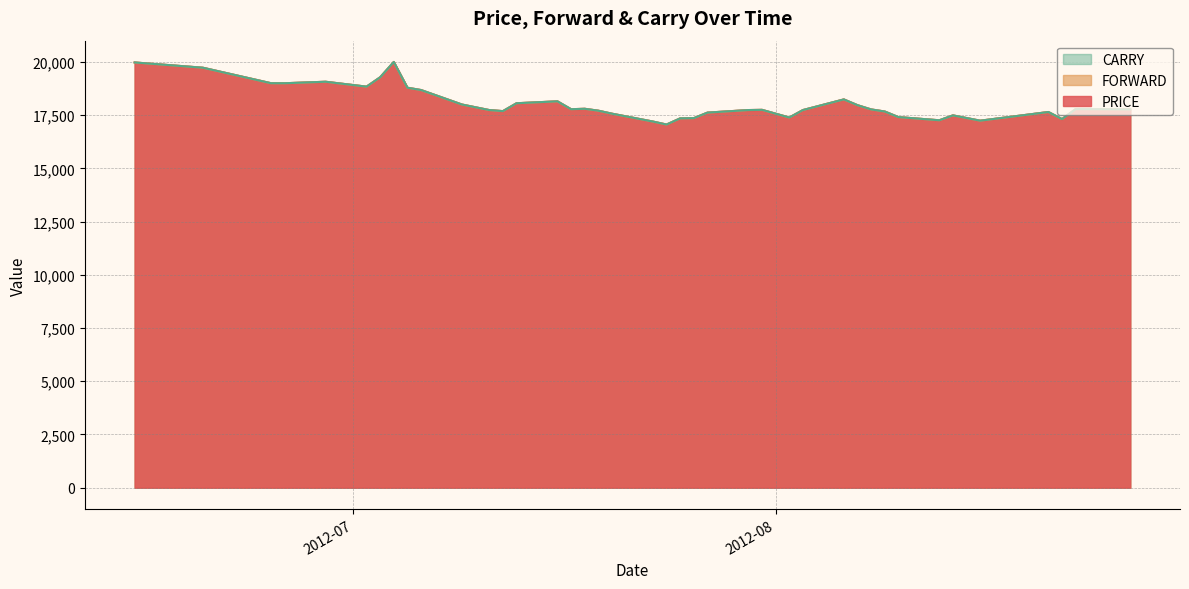

What is the label of the 26th point from the left?

2012-07-31